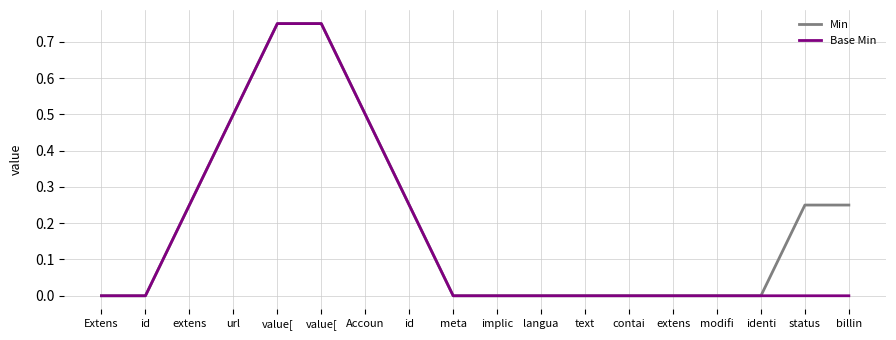

Is this an area chart (filled region under the line)?

No